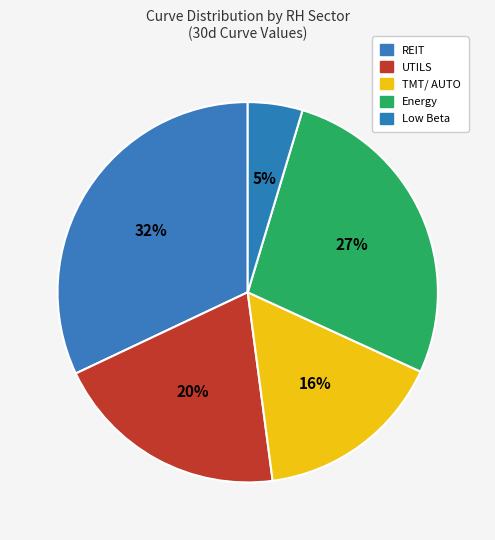

To the nearest percent, what percentage of the pie is UTILS?

20%